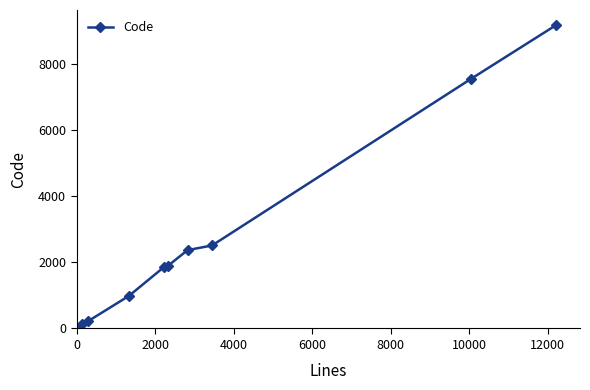

True or false: there are more than 2 points higher than both neighbors.

False